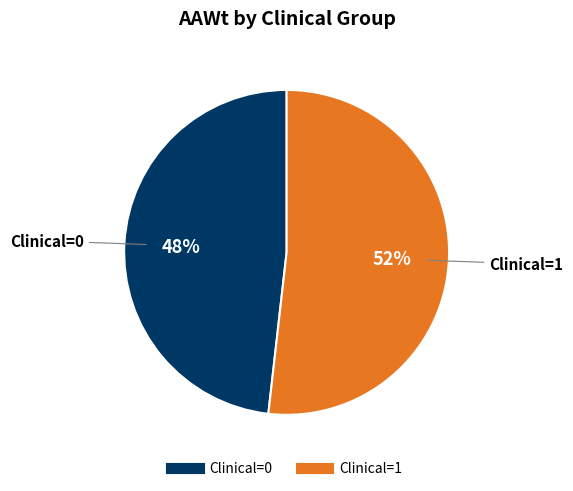

To the nearest percent, what is the combined percentage of Clinical=0 and Clinical=1?

100%